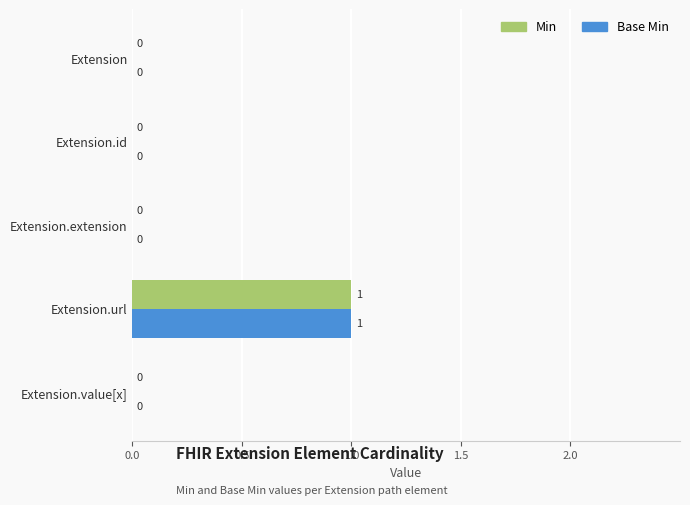

How many Base Min values are between 0 and 1?

5